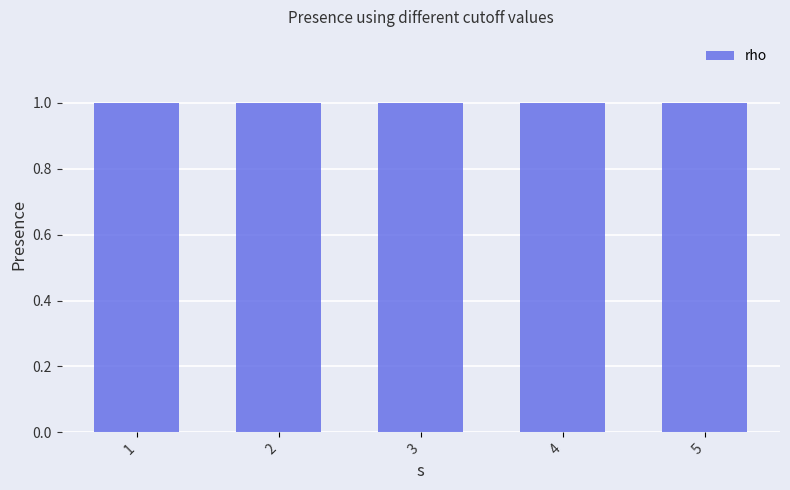

Which category has the lowest value across all series?

1